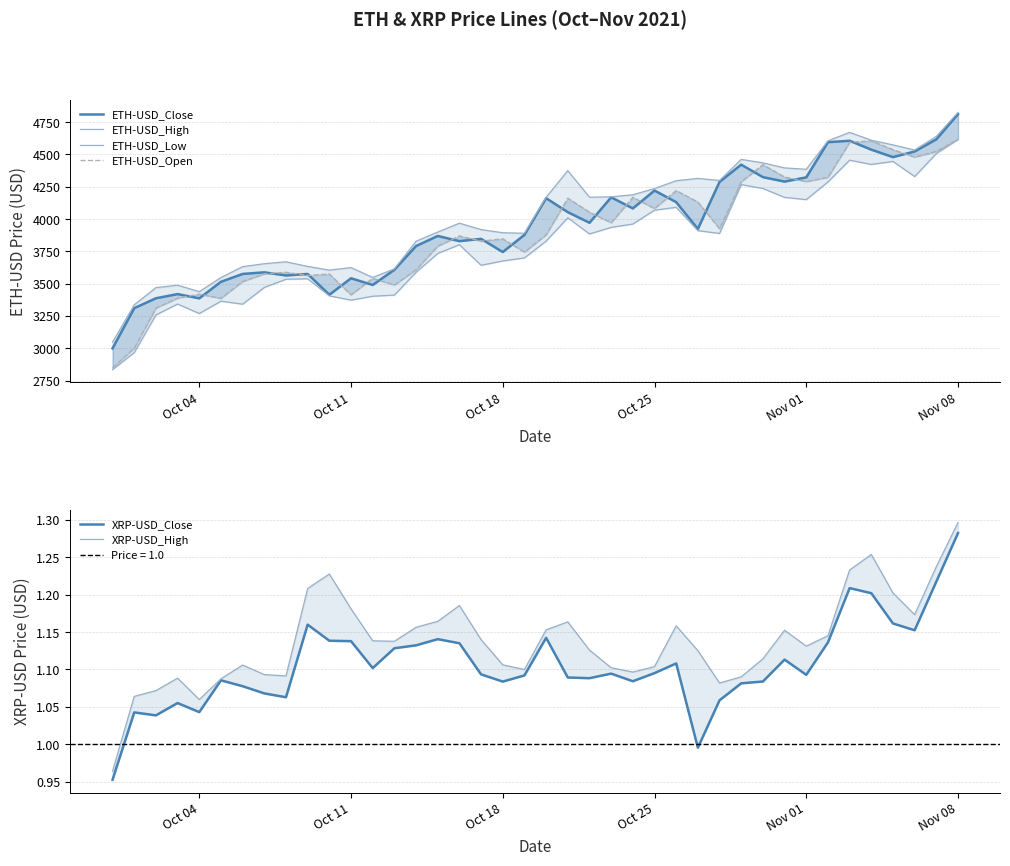

Which series has the widest spread of values?

ETH-USD_Close